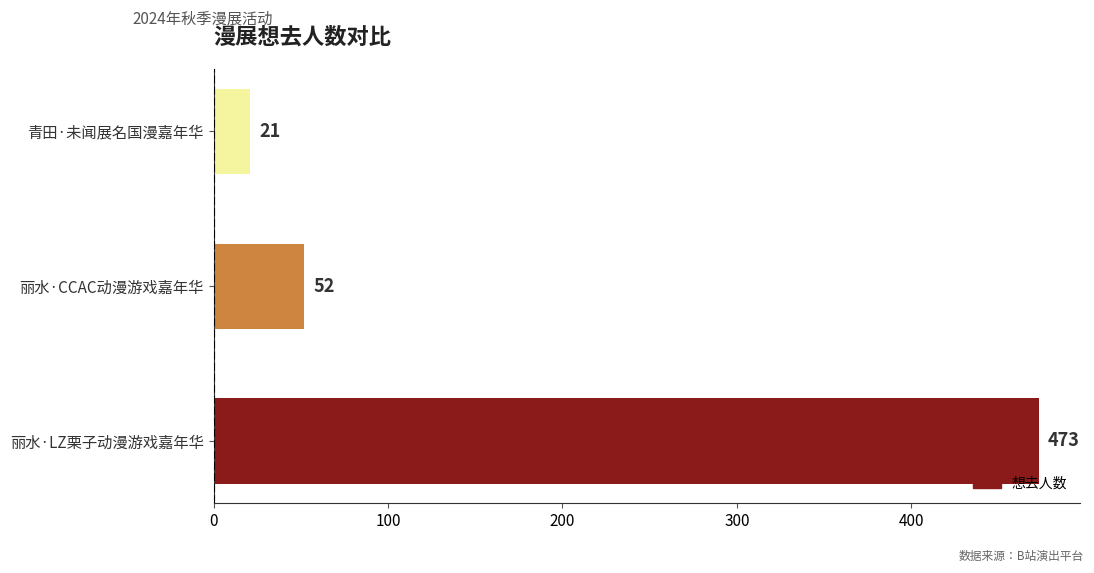

Does the chart contain any negative values?

No